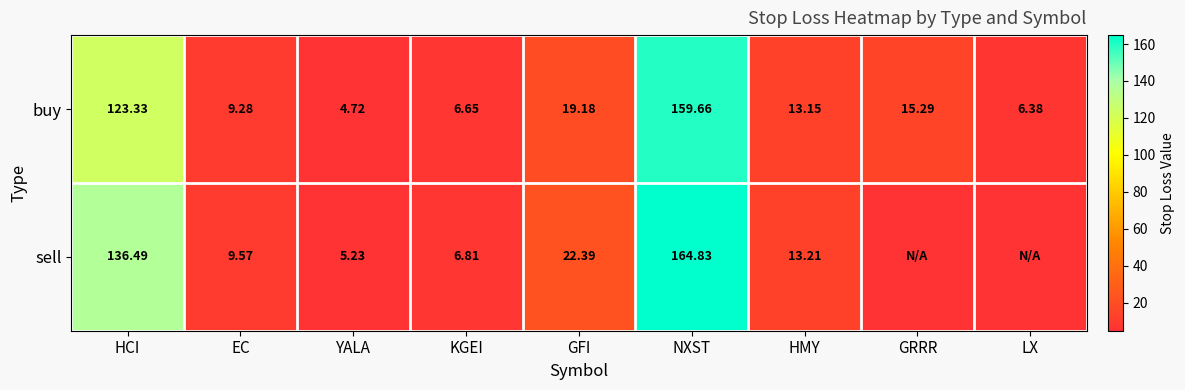

Which series has the largest range (max minus min)?

sell